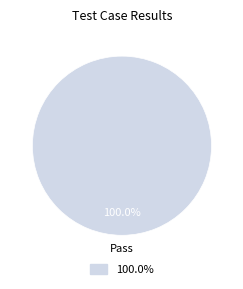

Count the number of slices in the pie.

1